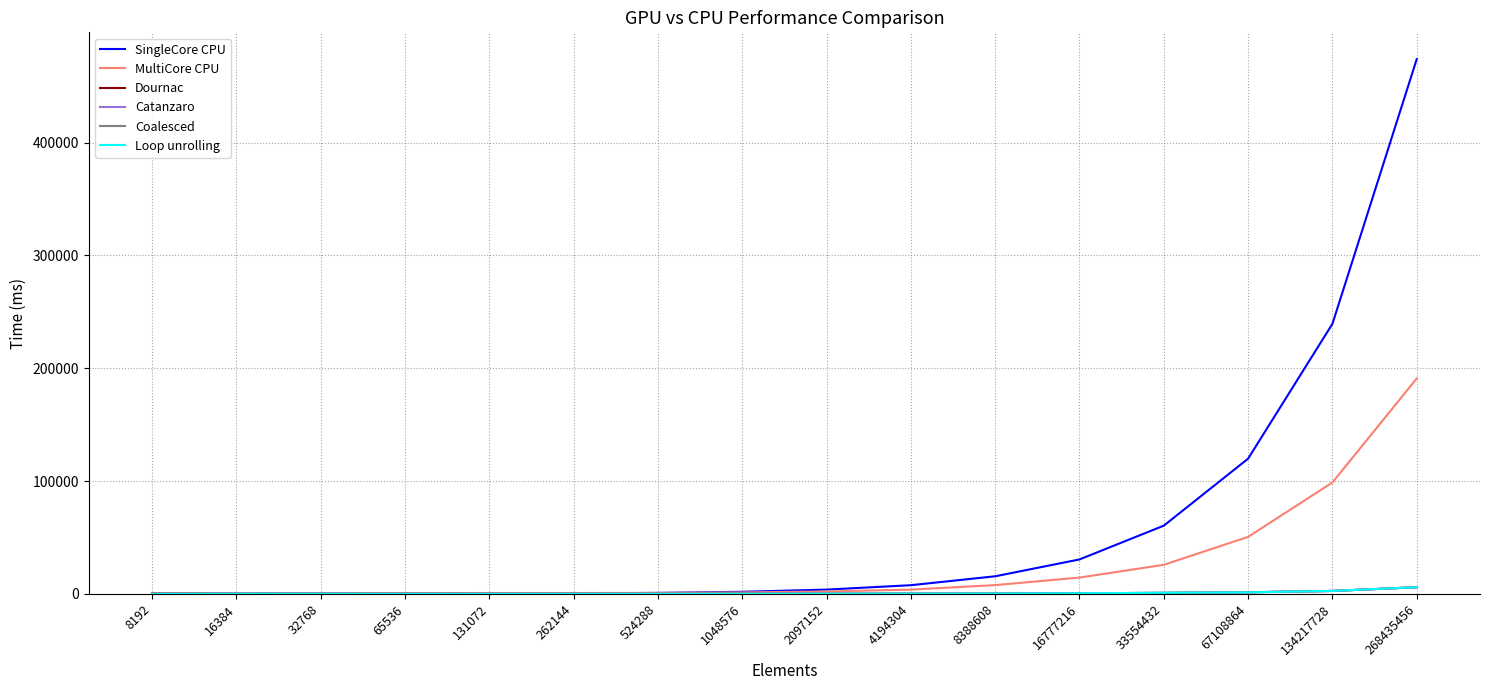

At which category is the sum across all series the highest?

268435456